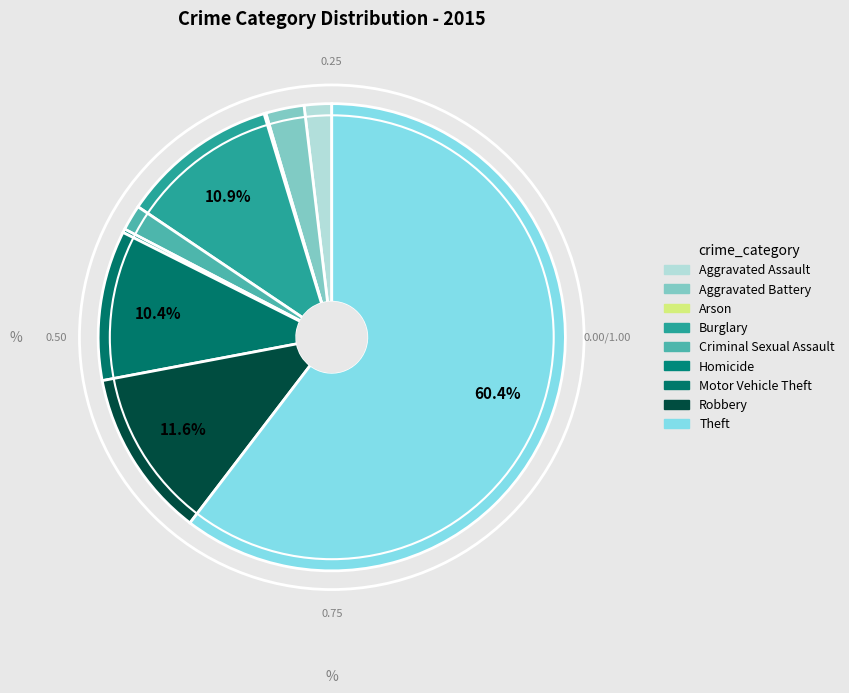

Between Criminal Sexual Assault and Theft, which is larger?

Theft